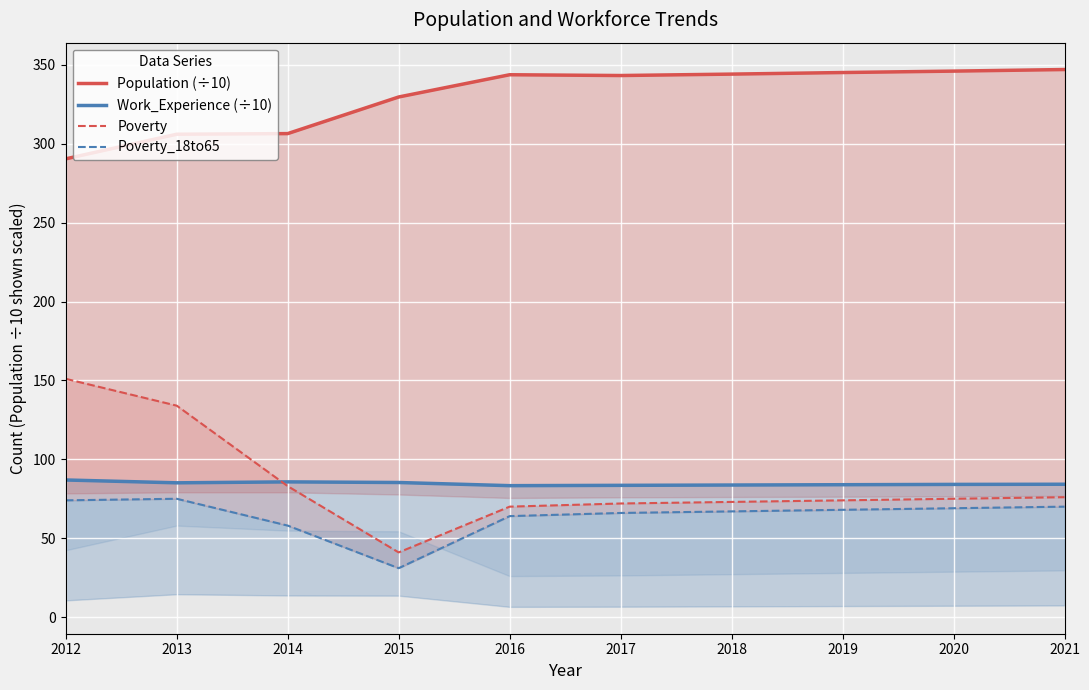

Rank the series by their maximum value, from highest to lowest.

Population (÷10), Poverty, Work_Experience (÷10), Poverty_18to65